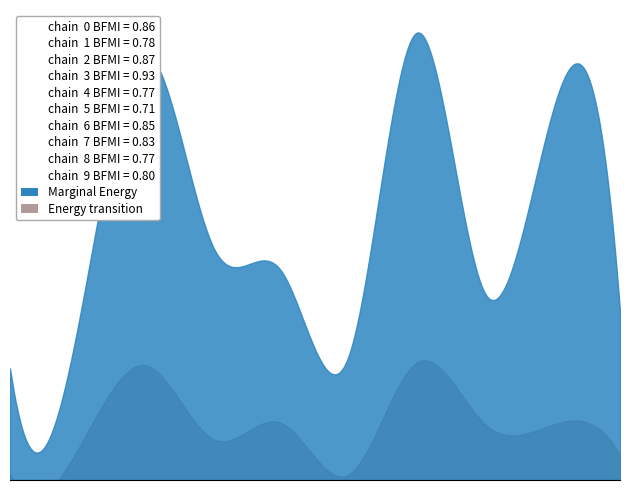

True or false: Energy transition and Marginal Energy cross at least once.

False